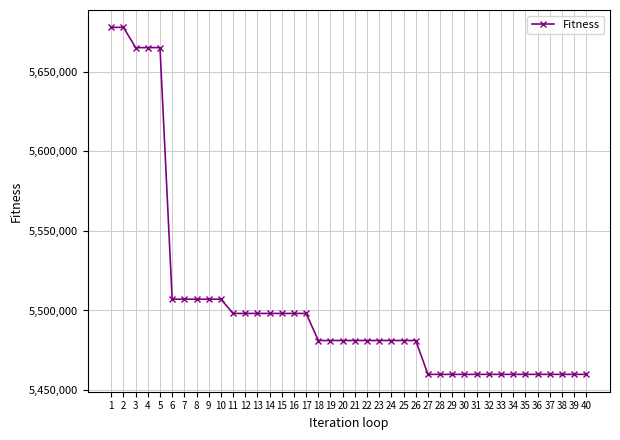

How many lines are shown in the chart?

1